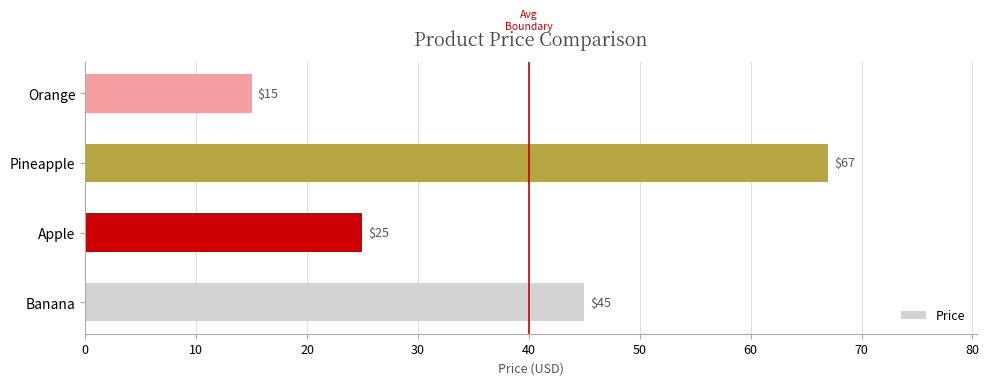

At which category does the chart reach its minimum across all series?

Orange